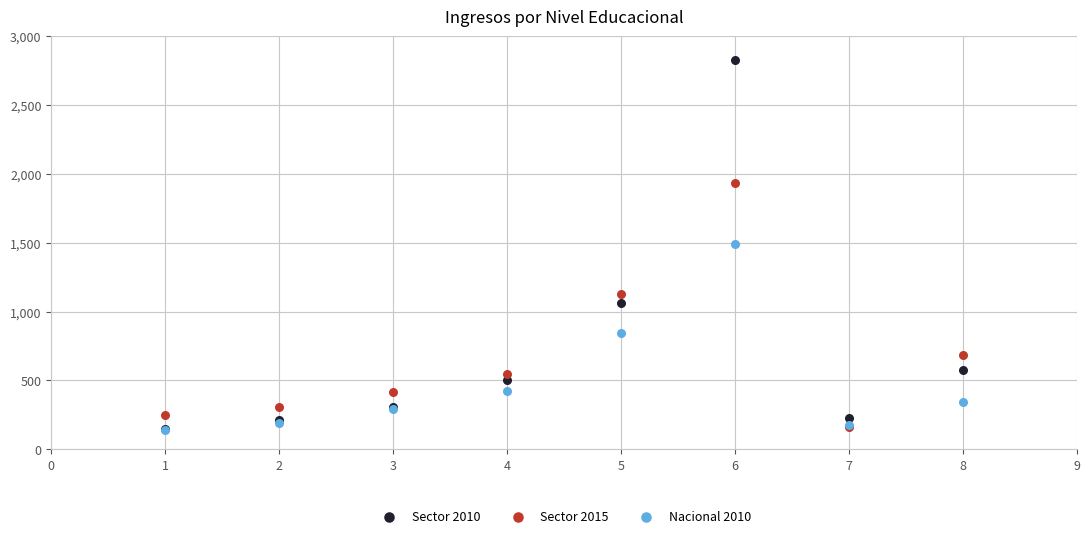

In the Nacional 2010 series, what Y value is closest to 815?

845.3